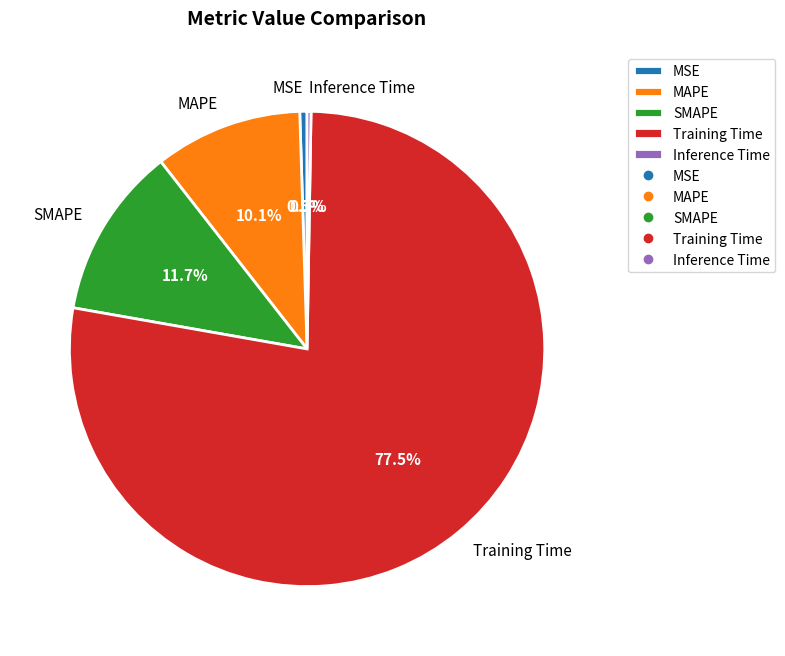

To the nearest percent, what is the average slice percentage?

20%